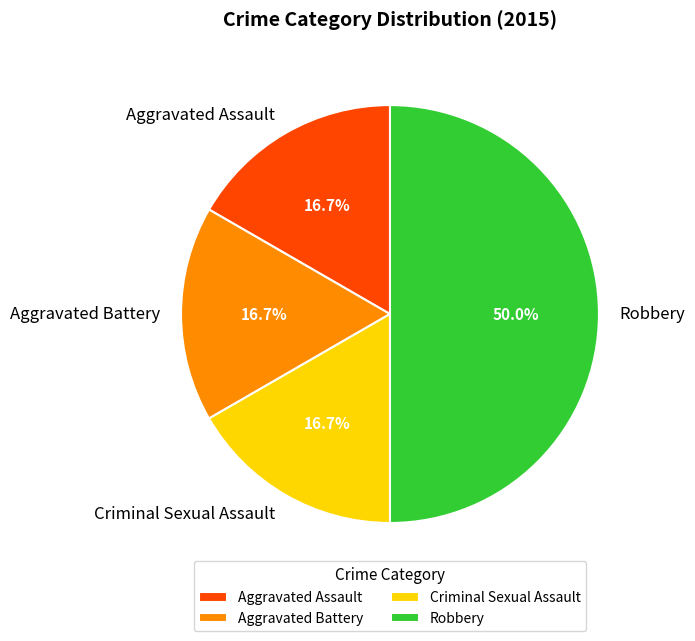

How many segments does this pie chart have?

4